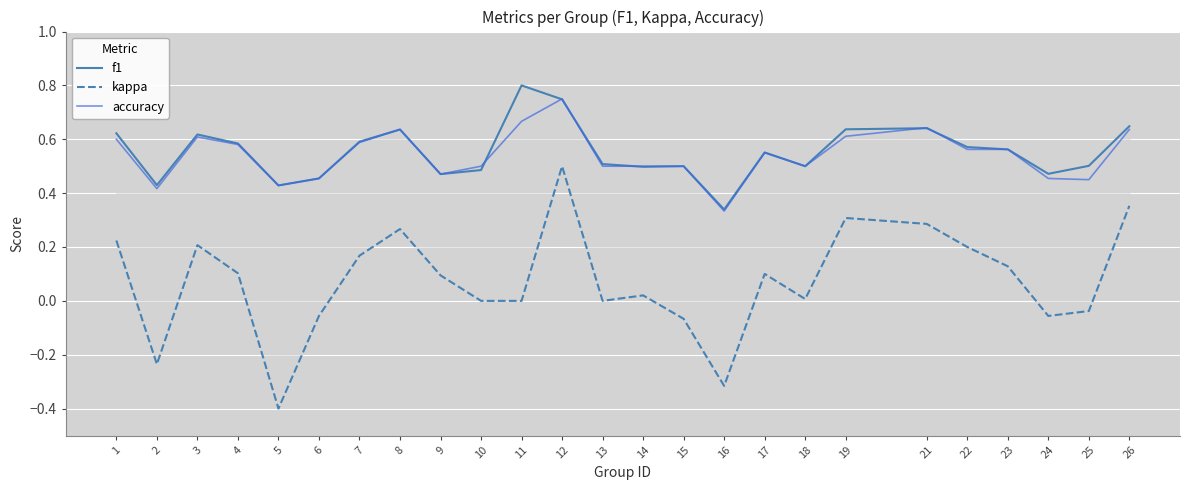

True or false: kappa and f1 intersect in this chart.

False